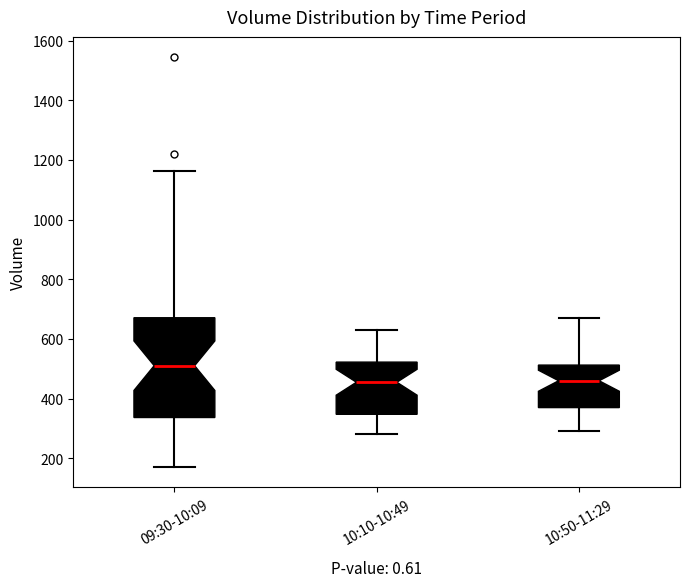

Reading left to right, read every box against the y-axis: the position of its median line, the range the box covers, and the ends of its whiskers. The values are not printed on the chart, so give them approximately, as read against the axis.

09:30-10:09: median 520, box 340 to 680, whiskers 180 to 1160
10:10-10:49: median 460, box 340 to 520, whiskers 280 to 640
10:50-11:29: median 460, box 380 to 520, whiskers 300 to 680